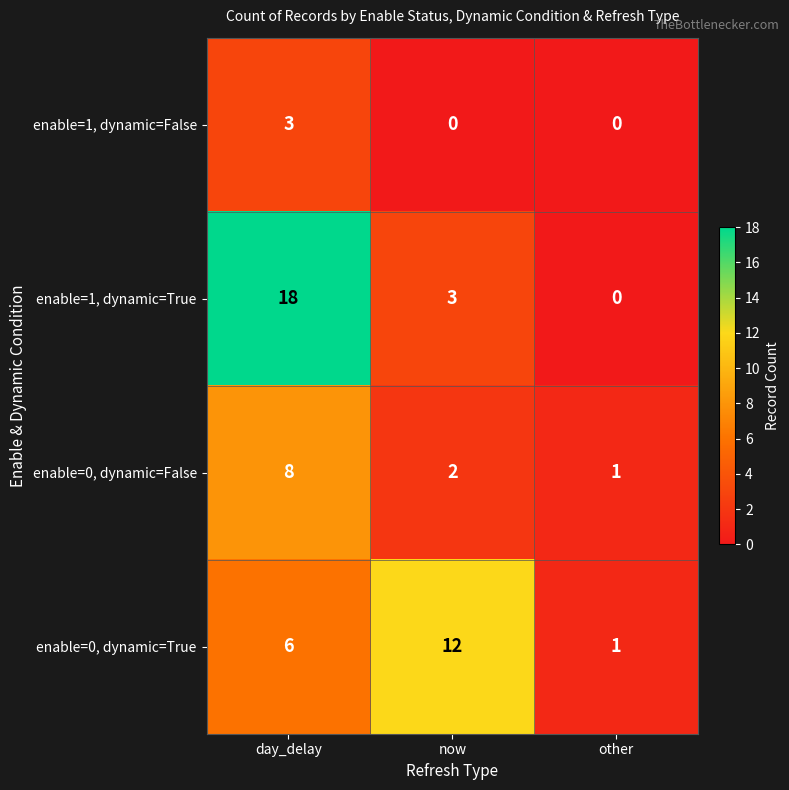

Which label corresponds to the largest value in the chart?

day_delay